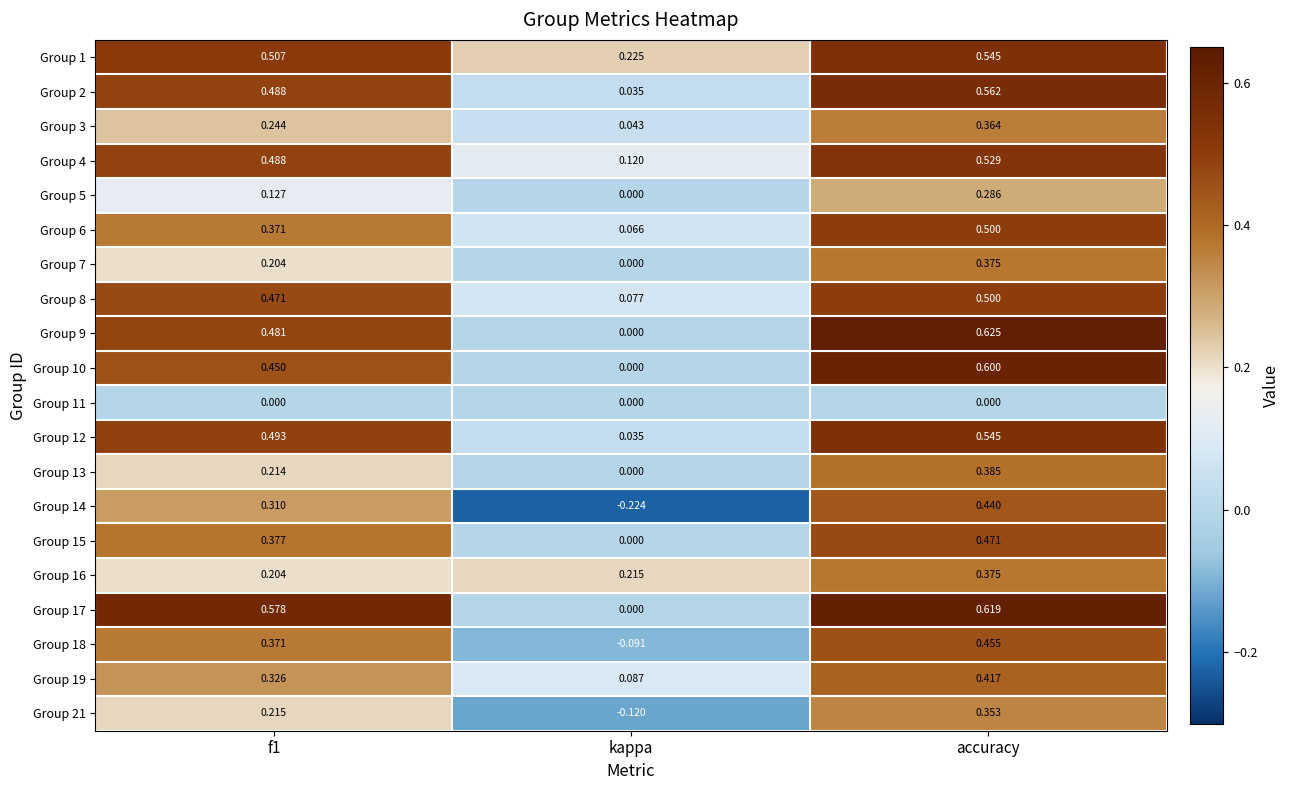

Which category has the highest value in the Group 9 series?

accuracy